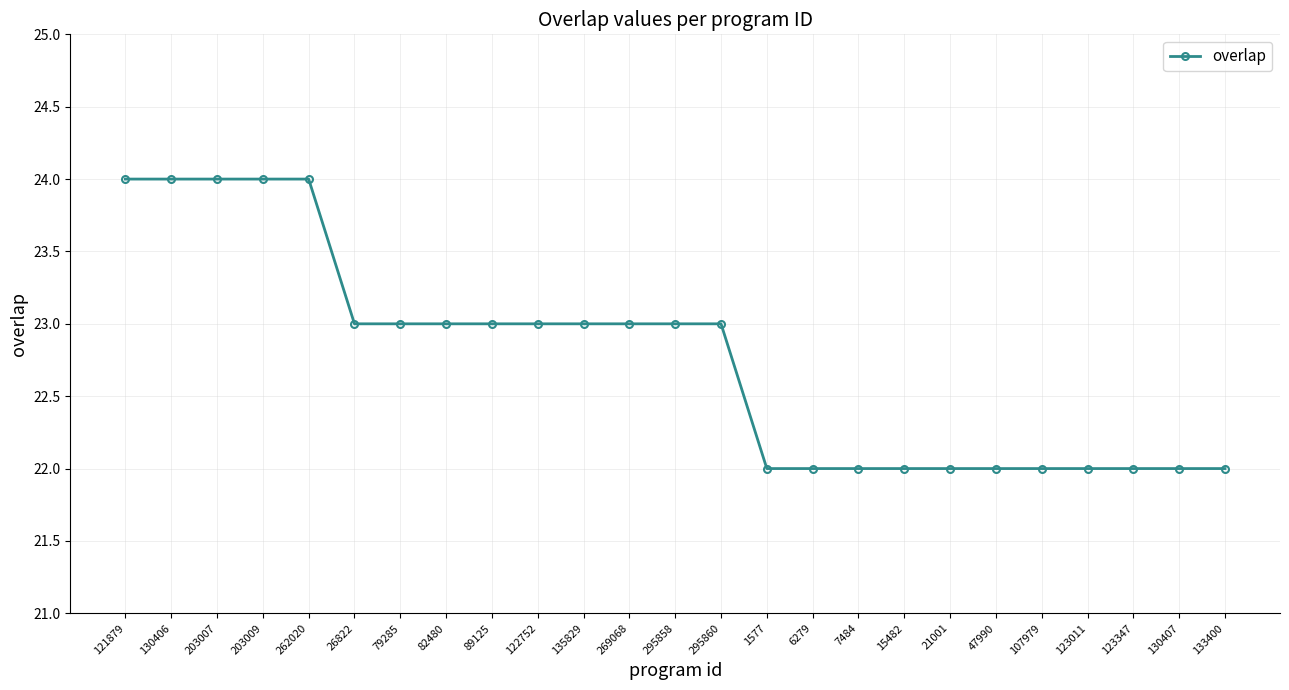

What is the sum of all values?

569